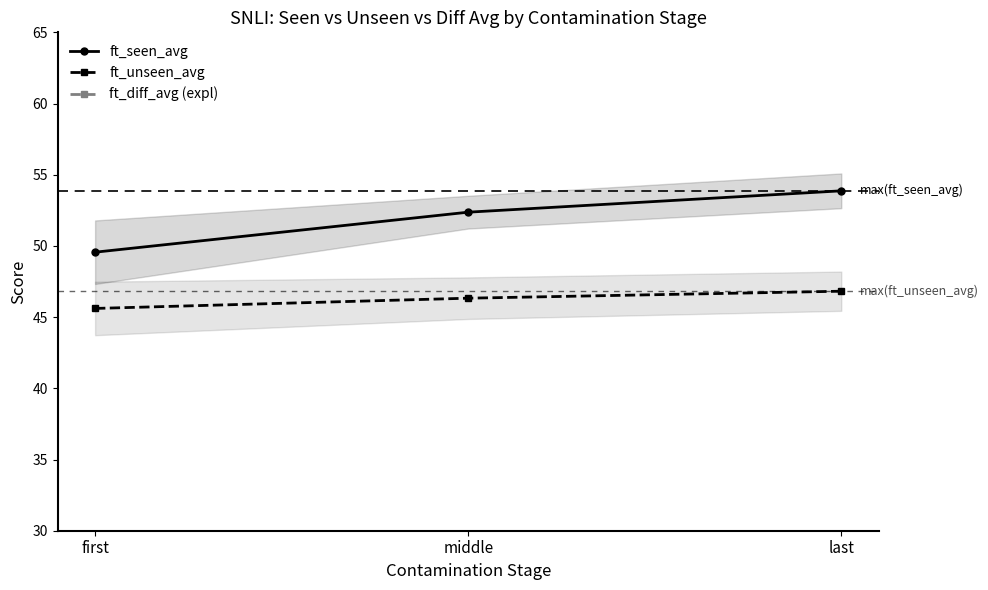

How many ft_seen_avg values are between 49 and 53?

2